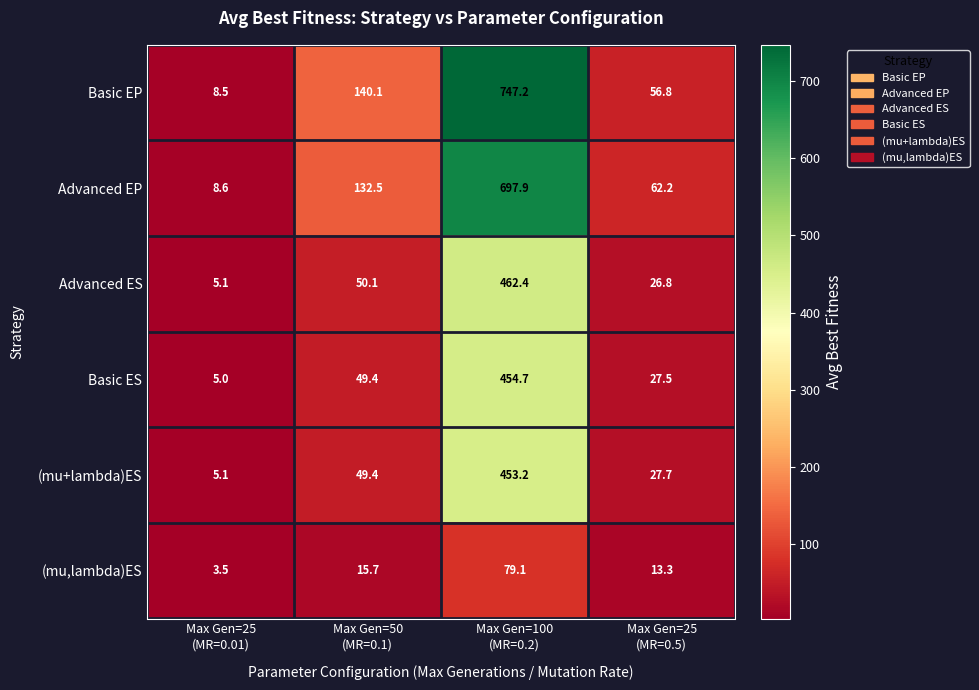

At Max Gen=100
(MR=0.2), list the series in order from largest to smallest.

Basic EP, Advanced EP, Advanced ES, Basic ES, (mu+lambda)ES, (mu,lambda)ES